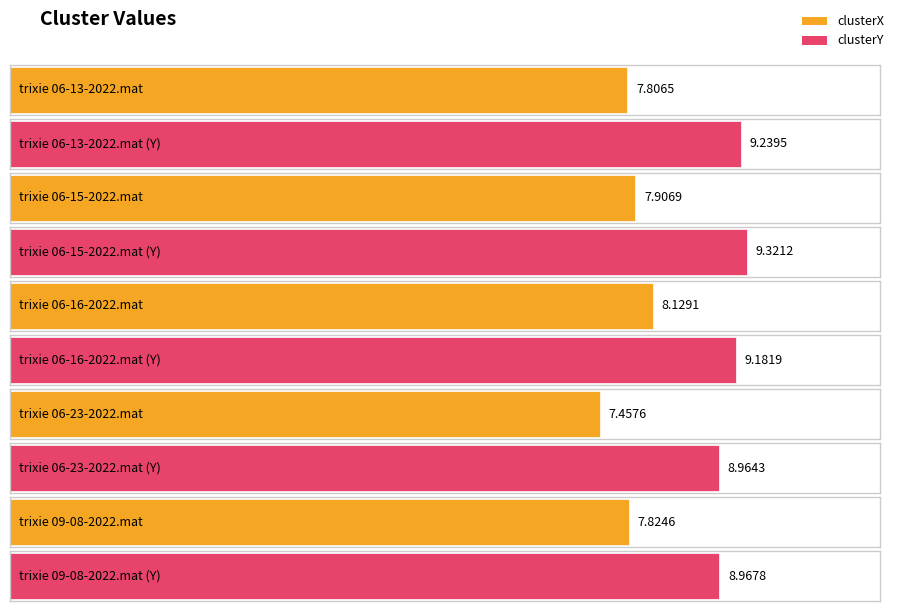

What is the difference between the maximum and minimum values in the clusterX series?

0.7